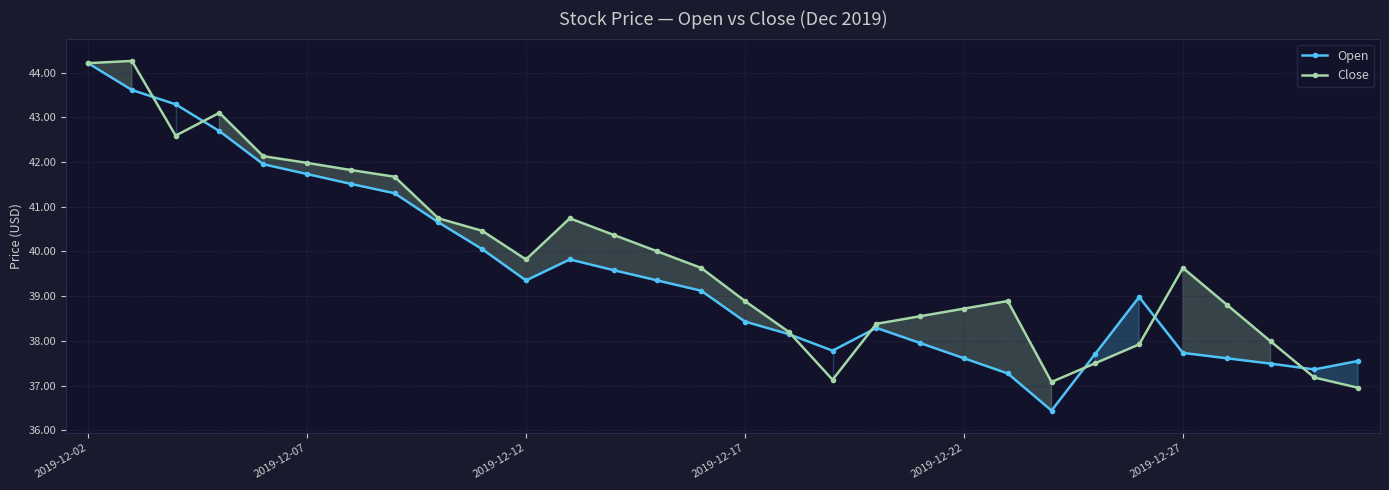

What is the sum of all Close values?

1195.3